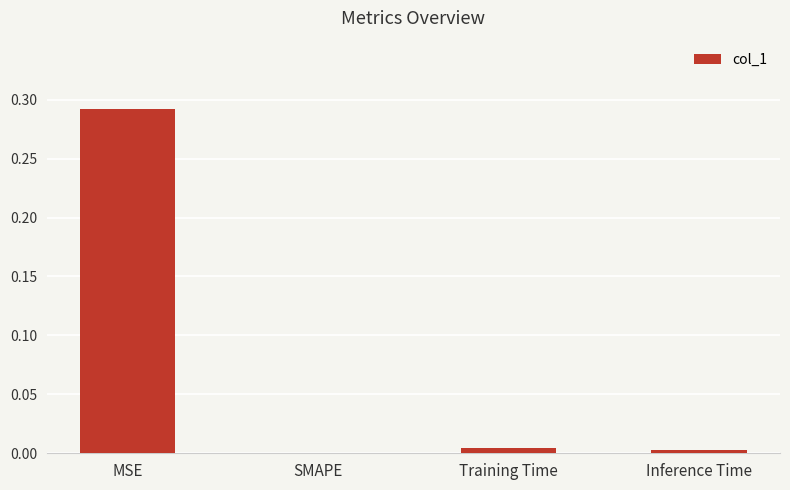

The value at SMAPE is 0.0. True or false?

True